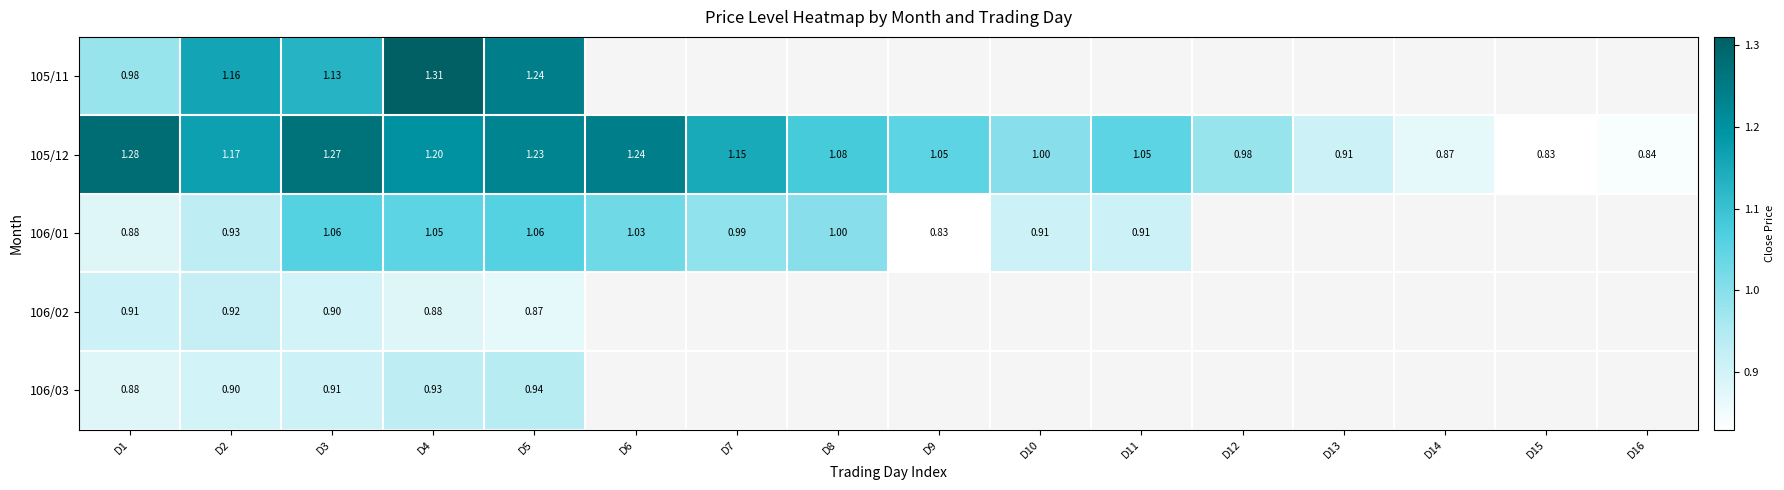

What is the minimum value shown in the chart?

0.8